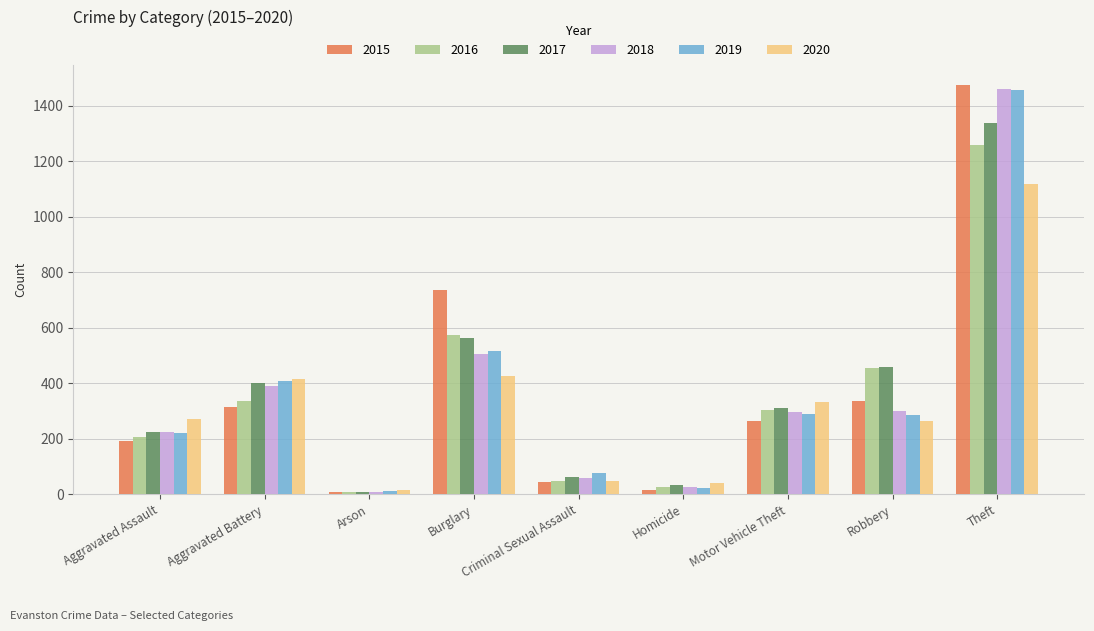

What is the lowest value of the 2015 series?

9